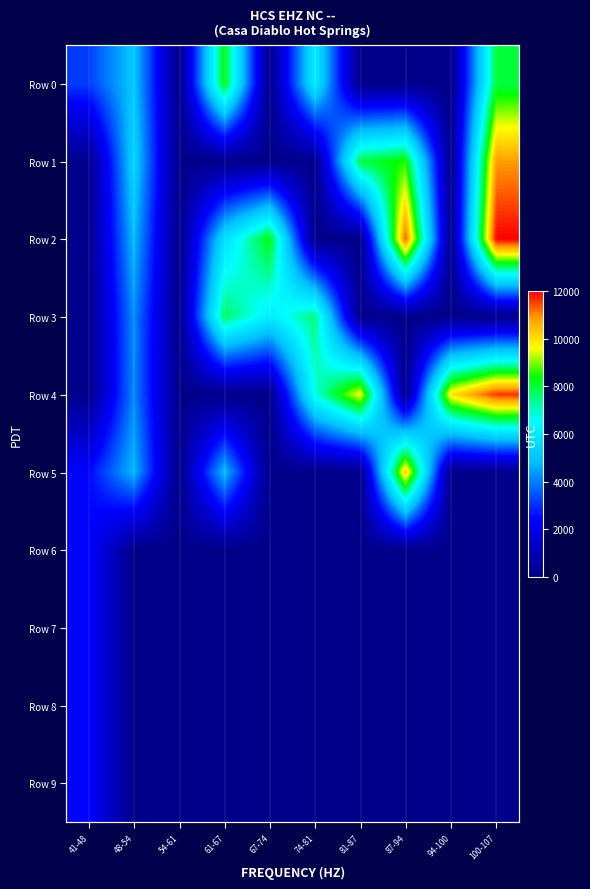

Is it true that Row 0 equals 4643 at 100-107?

False